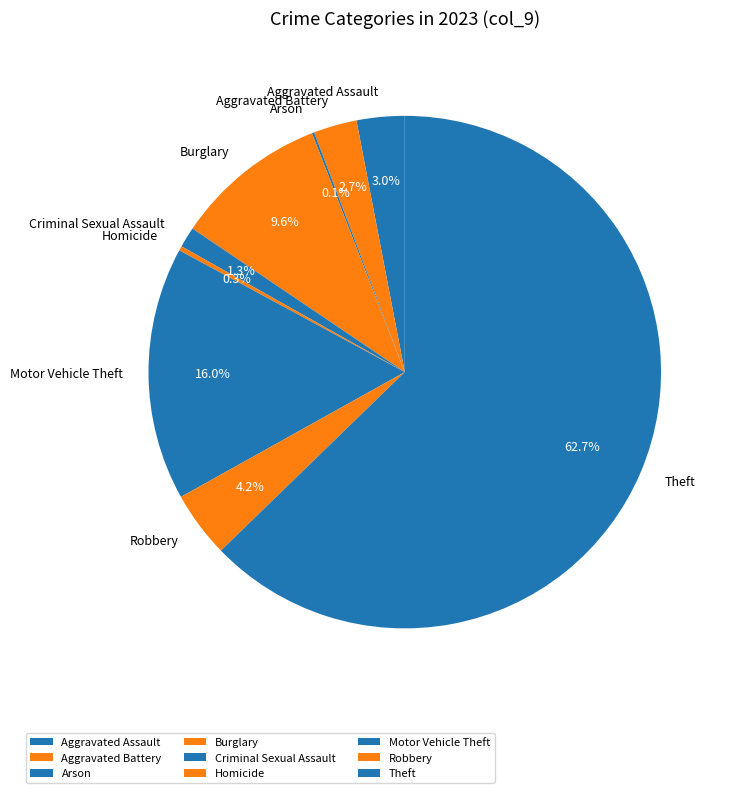

Which category has the biggest portion of the pie?

Theft